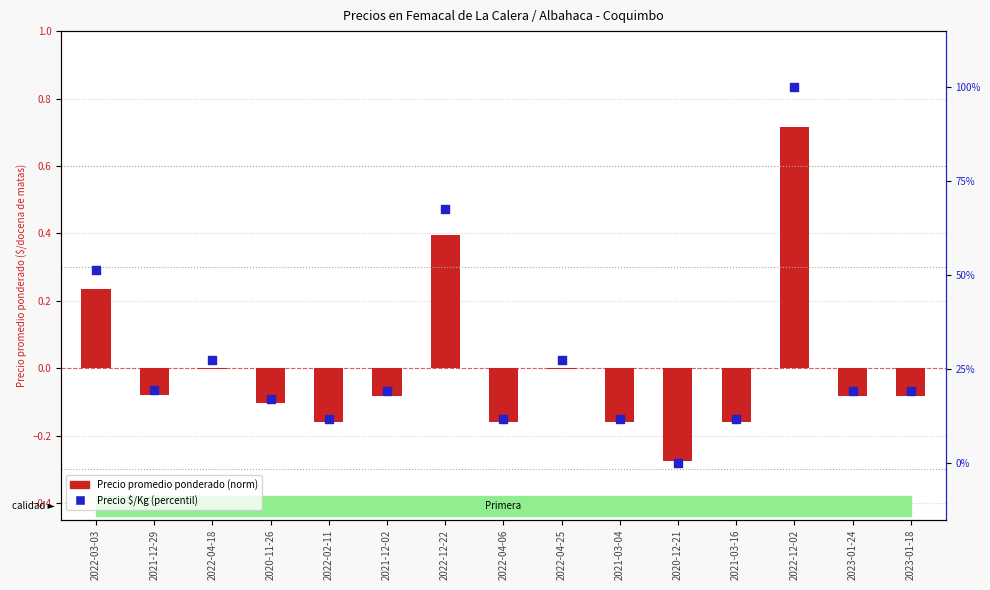

What are all the series names shown in the legend?

Precio promedio ponderado (norm), Precio $/Kg (percentil)